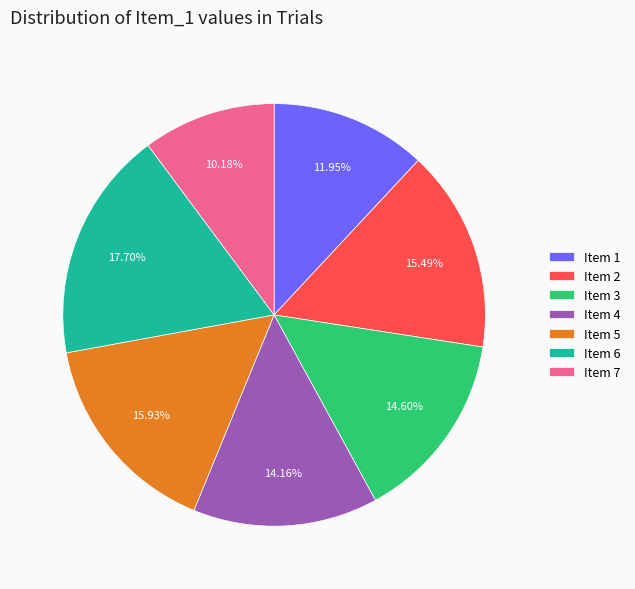

Count the number of slices in the pie.

7